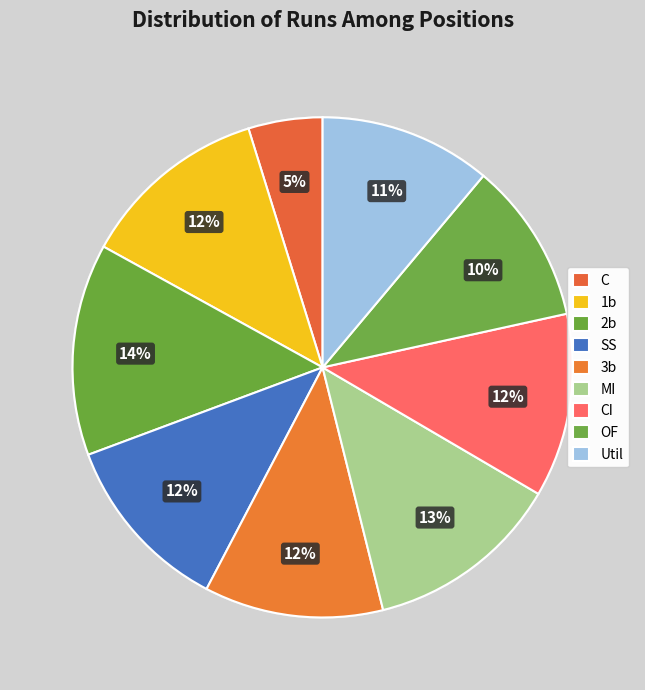

Is it true that OF is 10% of the pie?

True